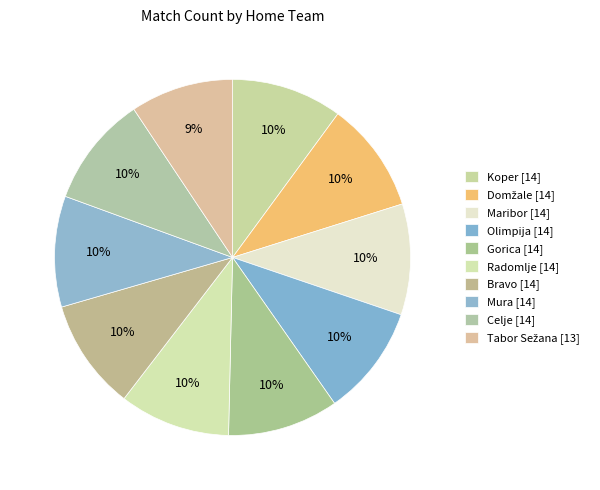

Count the number of slices in the pie.

10